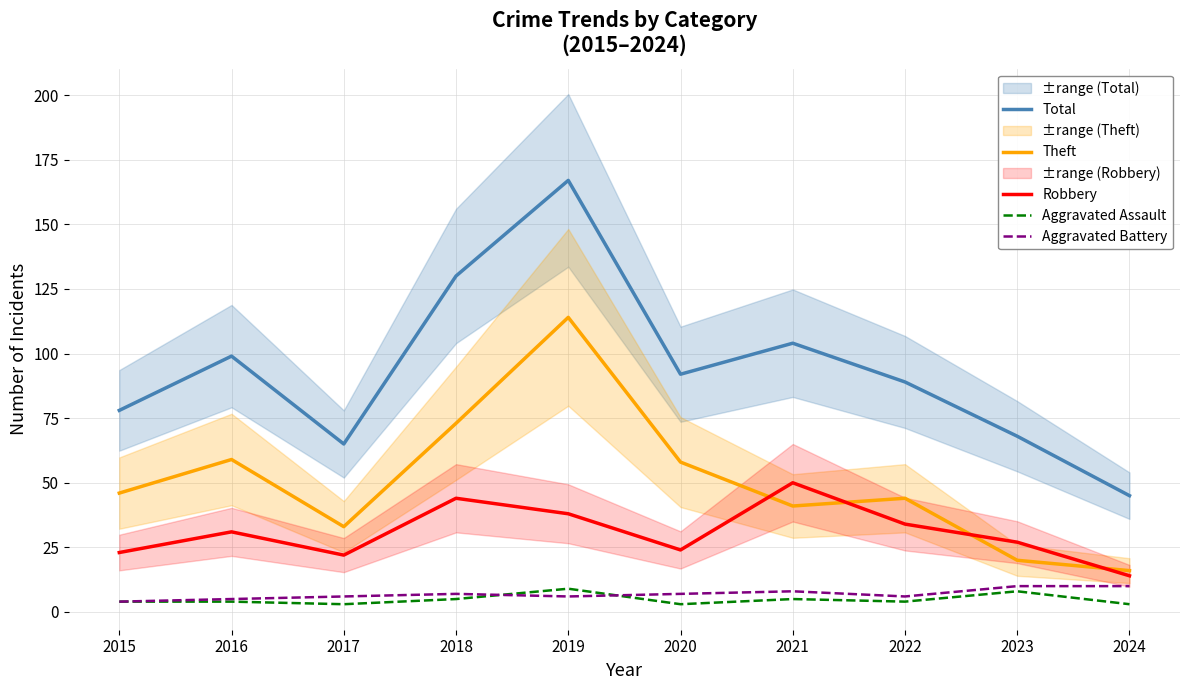

At 2021, list the series in order from largest to smallest.

Total, Robbery, Theft, Aggravated Battery, Aggravated Assault